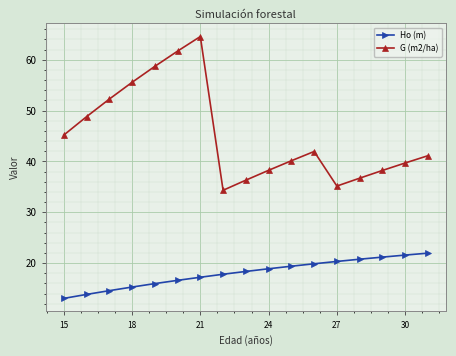

True or false: G (m2/ha) and Ho (m) cross at least once.

False